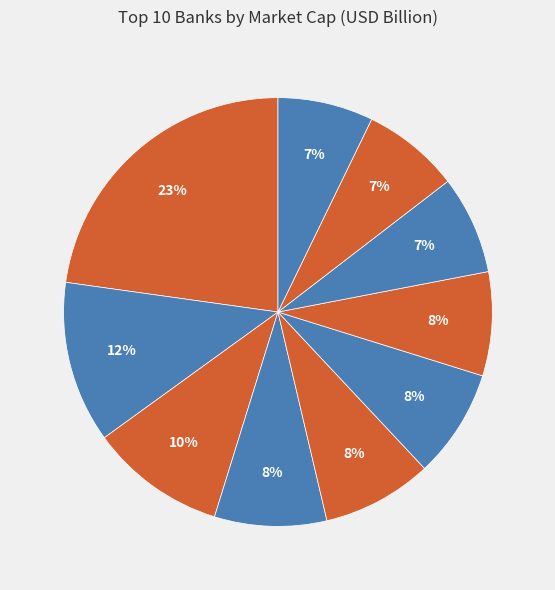

How many segments does this pie chart have?

10